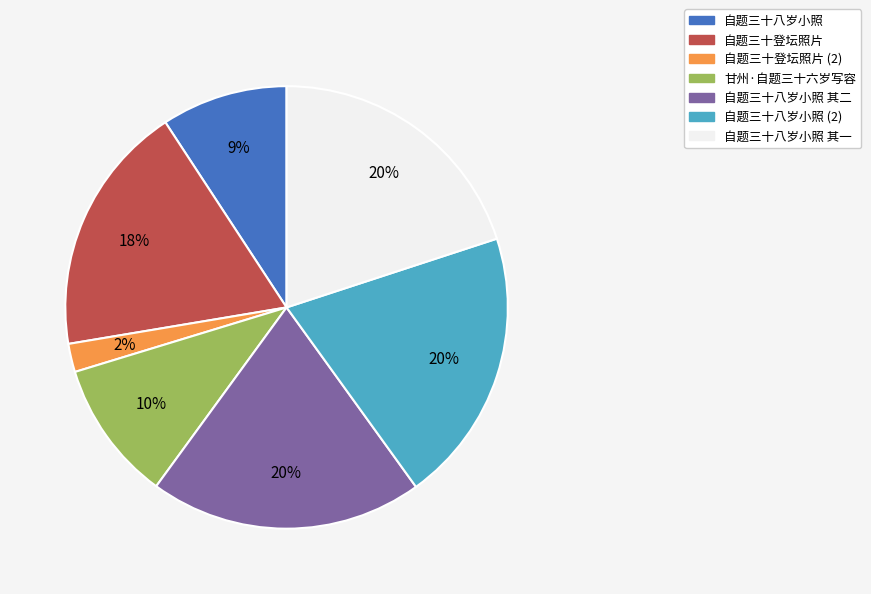

Is there any slice that represents more than half of the pie?

No